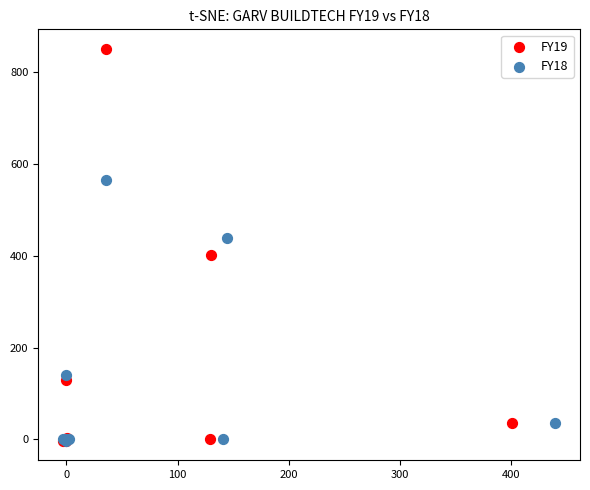

Which series has the widest spread of Y values?

FY19